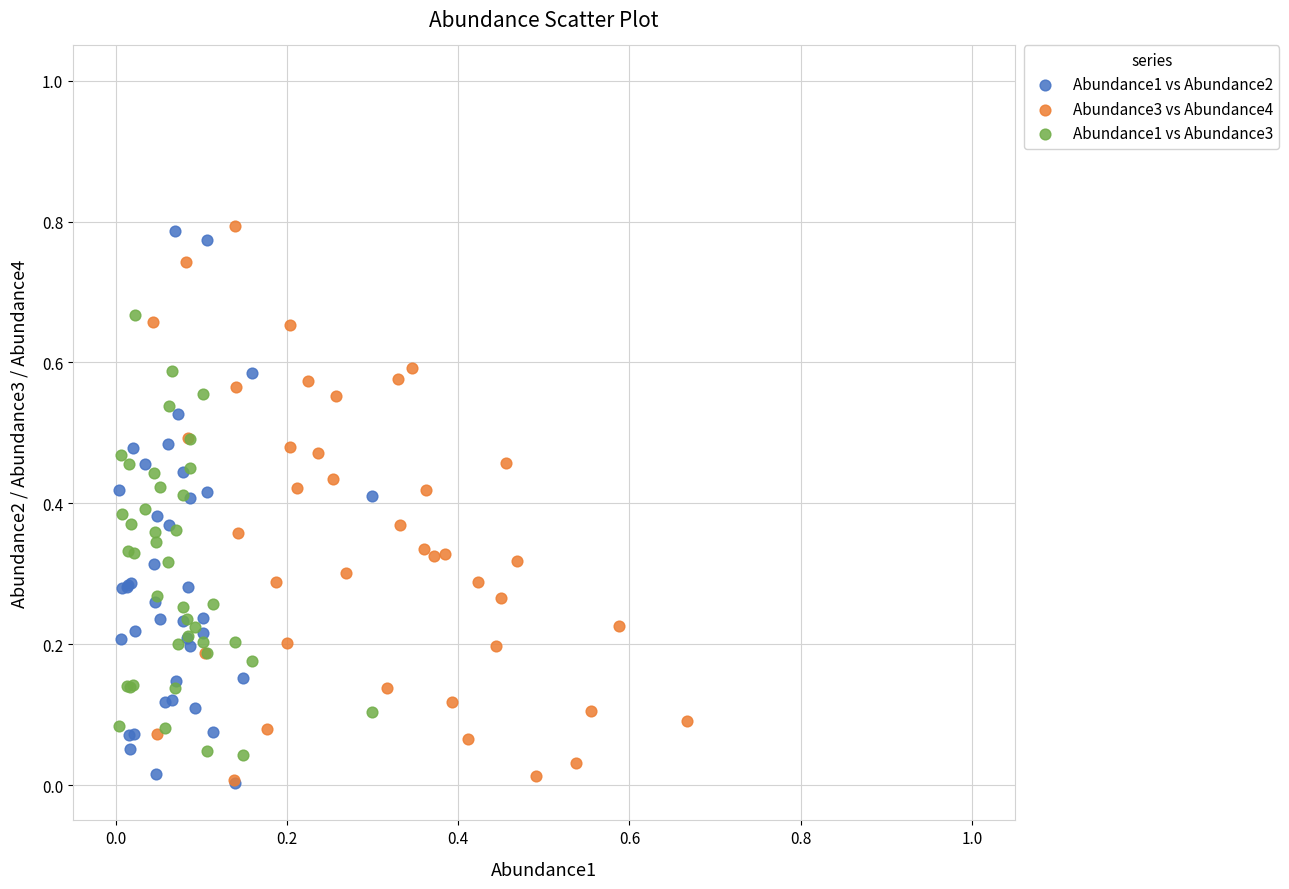

What are all the series names shown in the legend?

Abundance1 vs Abundance2, Abundance3 vs Abundance4, Abundance1 vs Abundance3